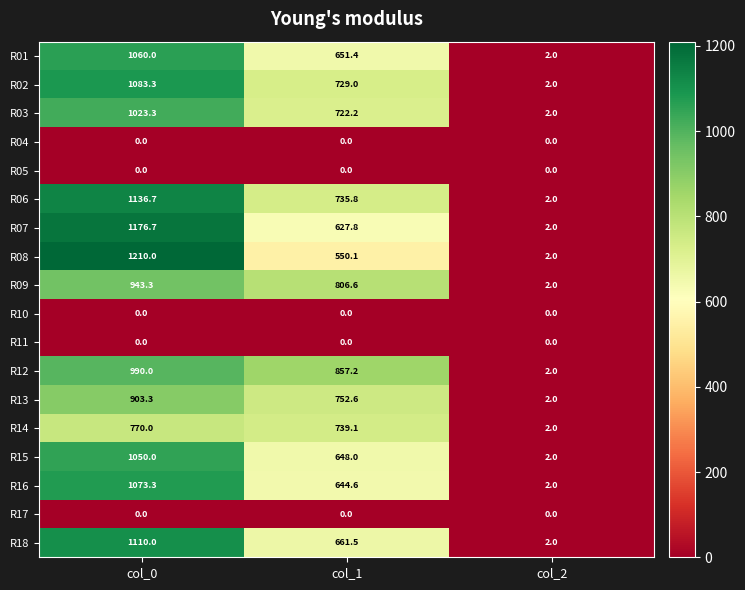

At which label is R18 closest to 556?

col_1